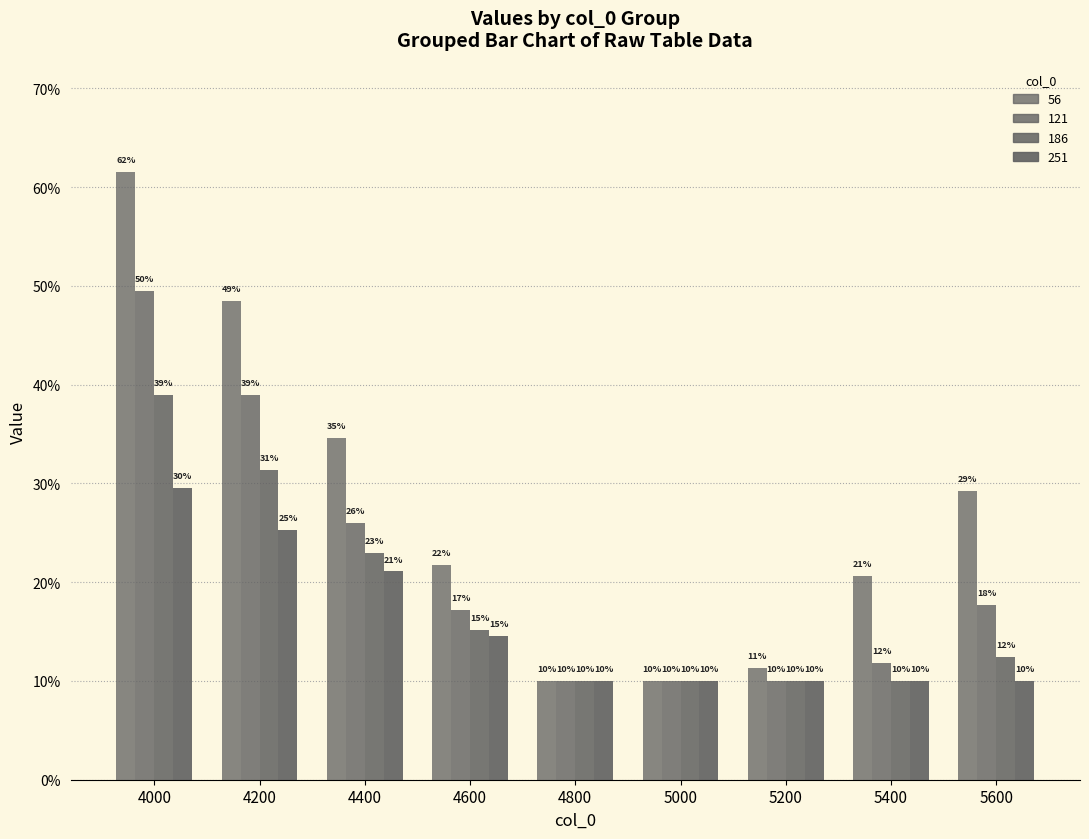

Does the chart contain stacked bars?

No